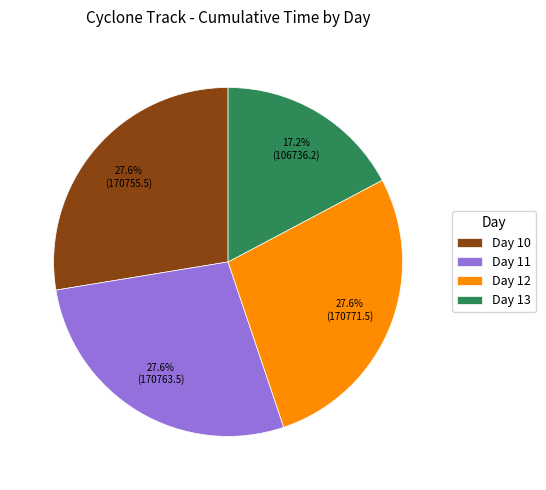

Is there any slice that represents more than half of the pie?

No